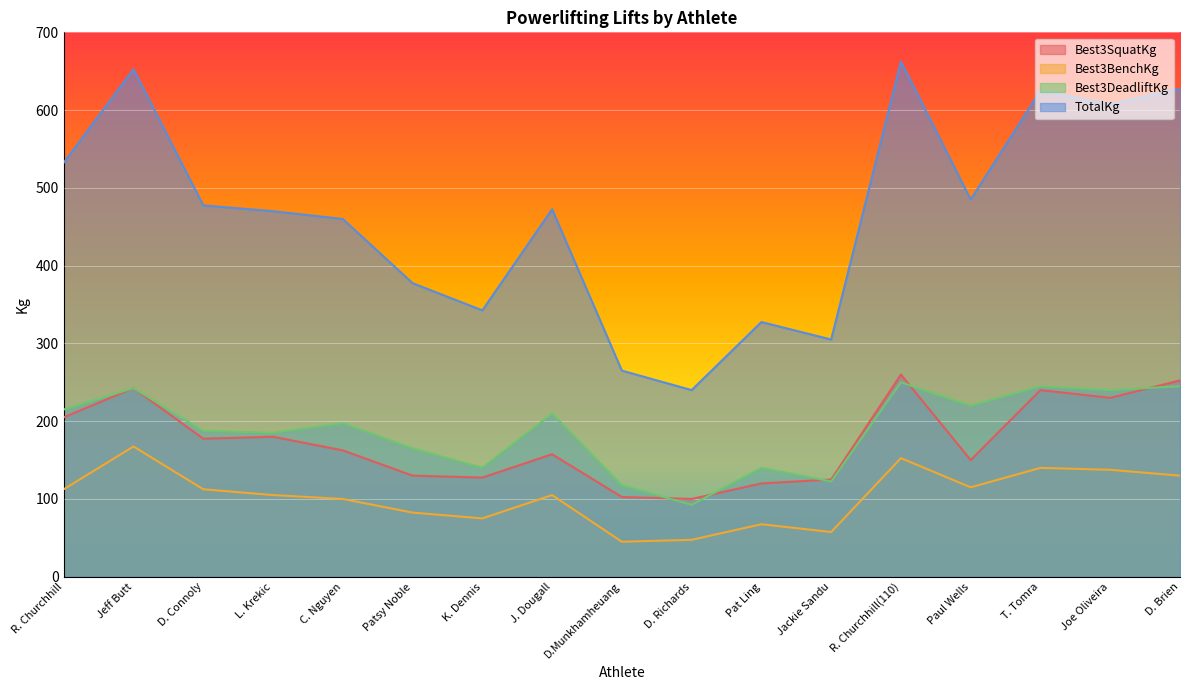

How many lines are shown in the chart?

4